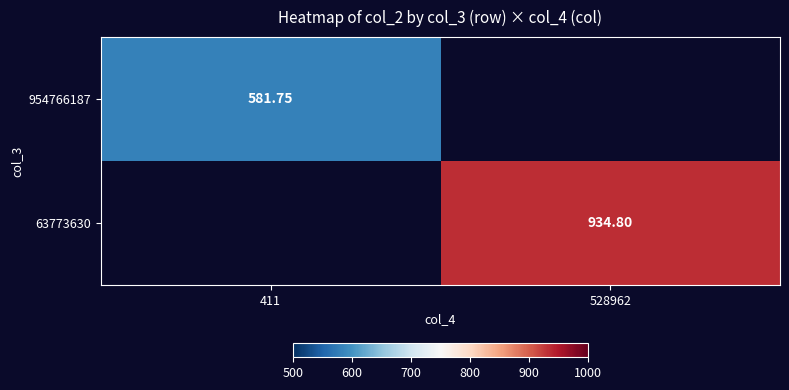

Is the value of 63773630 at 528962 greater than the value of 954766187 at 411?

Yes